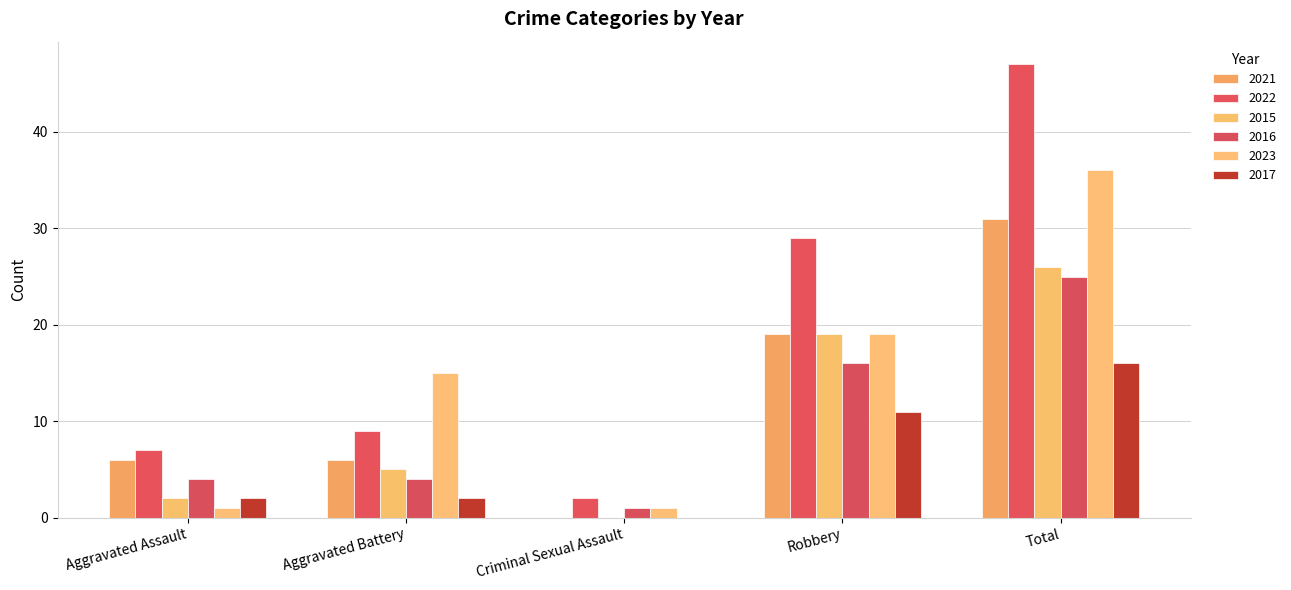

What is the maximum value for 2021?

31